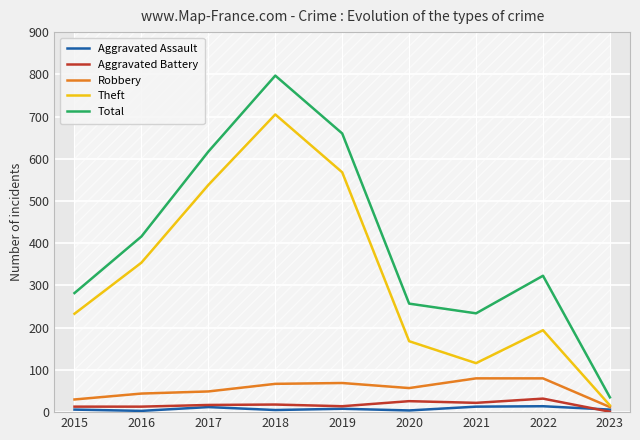

Which series changed the most between 2015 and 2018?

Total